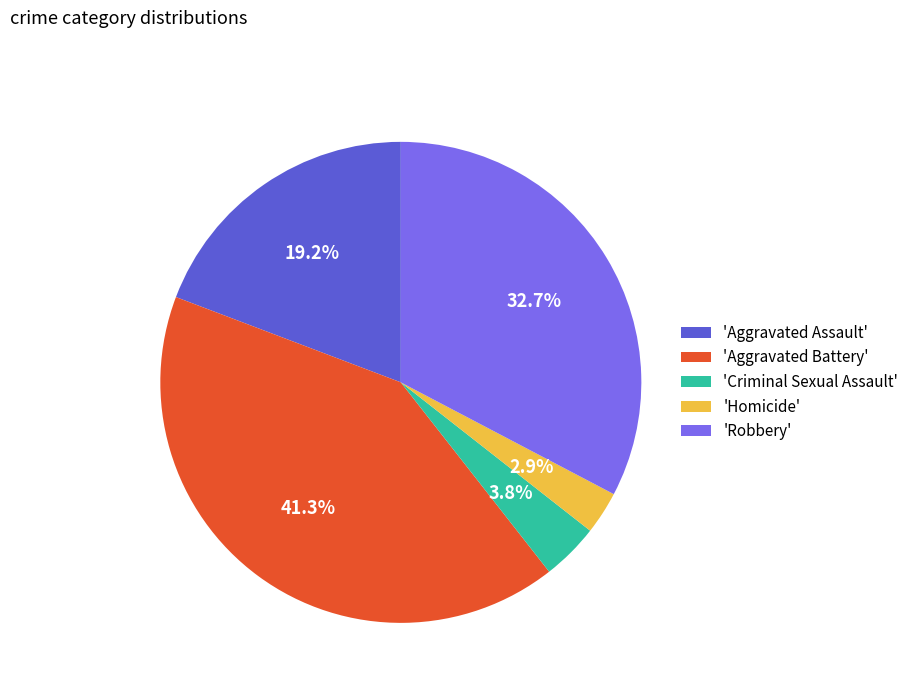

How many segments does this pie chart have?

5